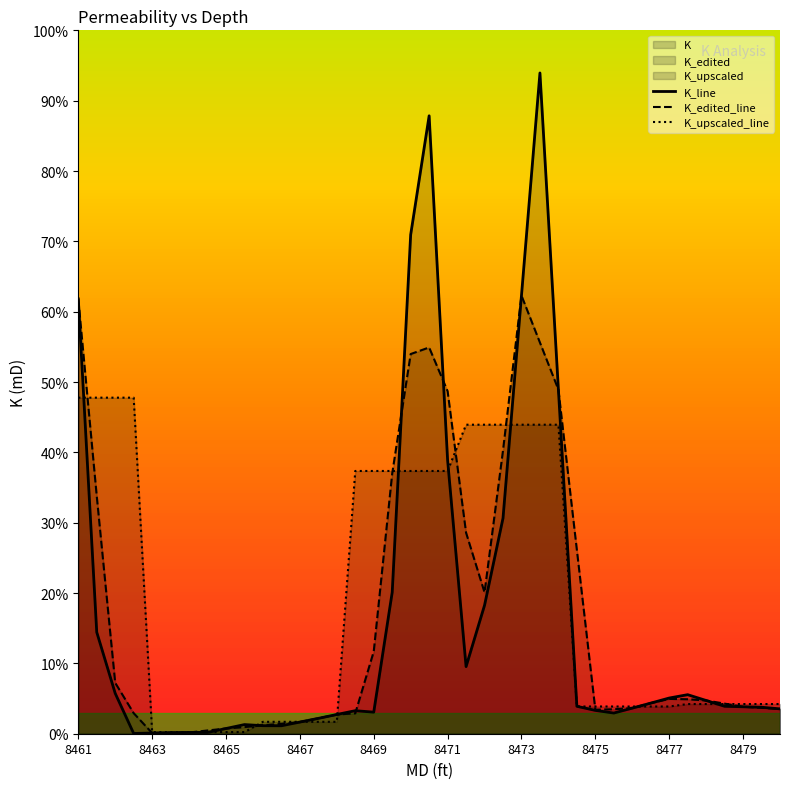

Is the value of K_edited_line at 10 greater than the value of K_upscaled_line at 17?

No